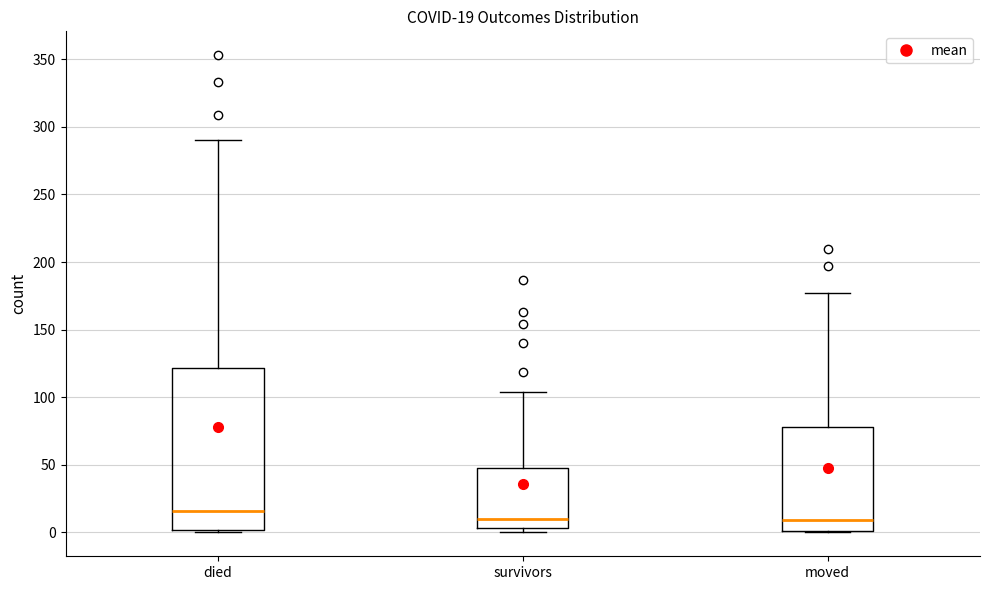

Which box's median line is the highest?

died